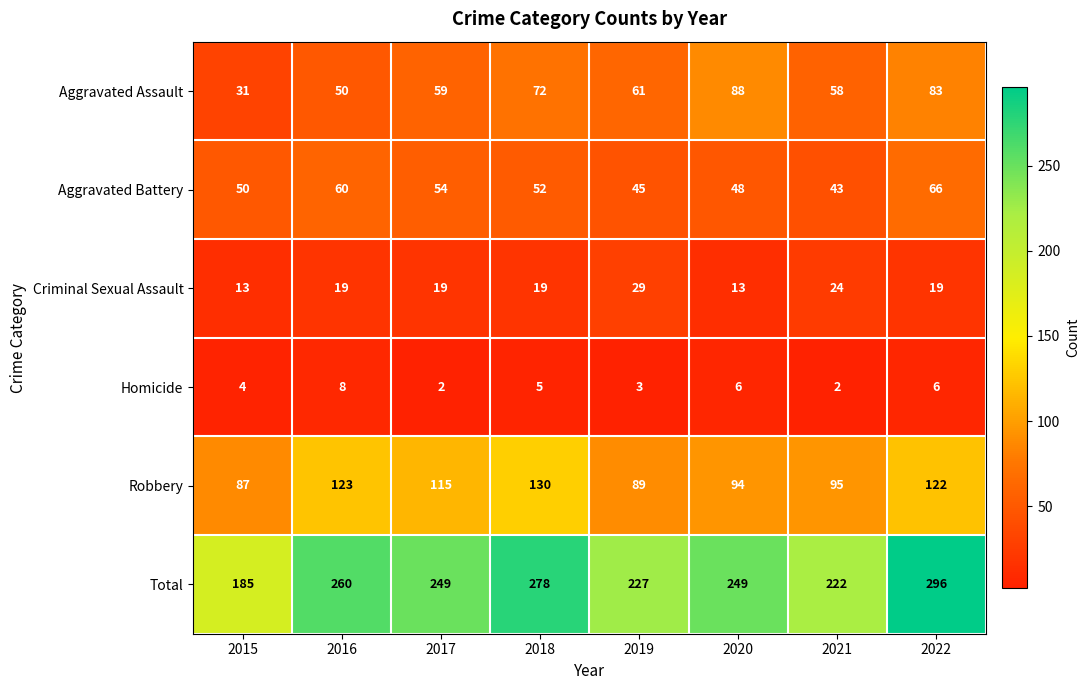

Read the Robbery value at 2017, to the nearest 5.

115